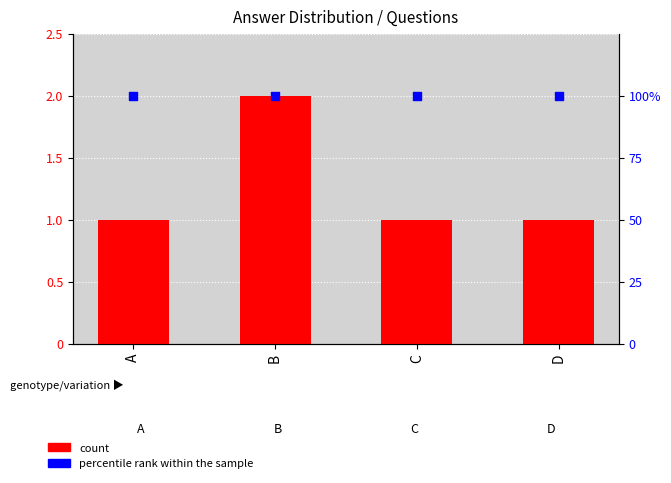

At which category is the sum across all series the highest?

B